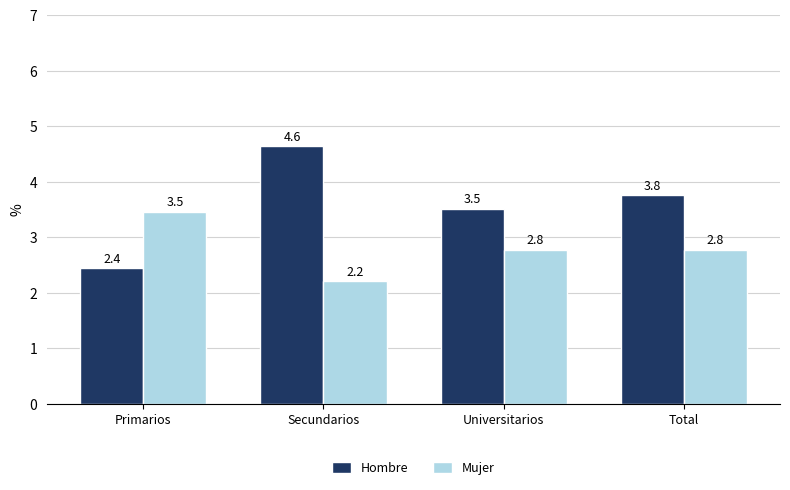

What is the average value of the Mujer series?

2.8